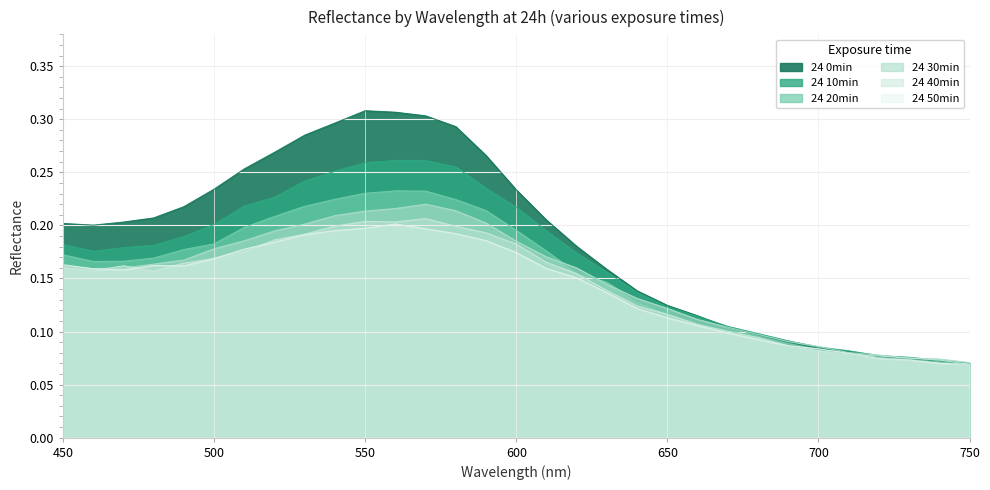

At how many categories does at least one series exceed 0?

31